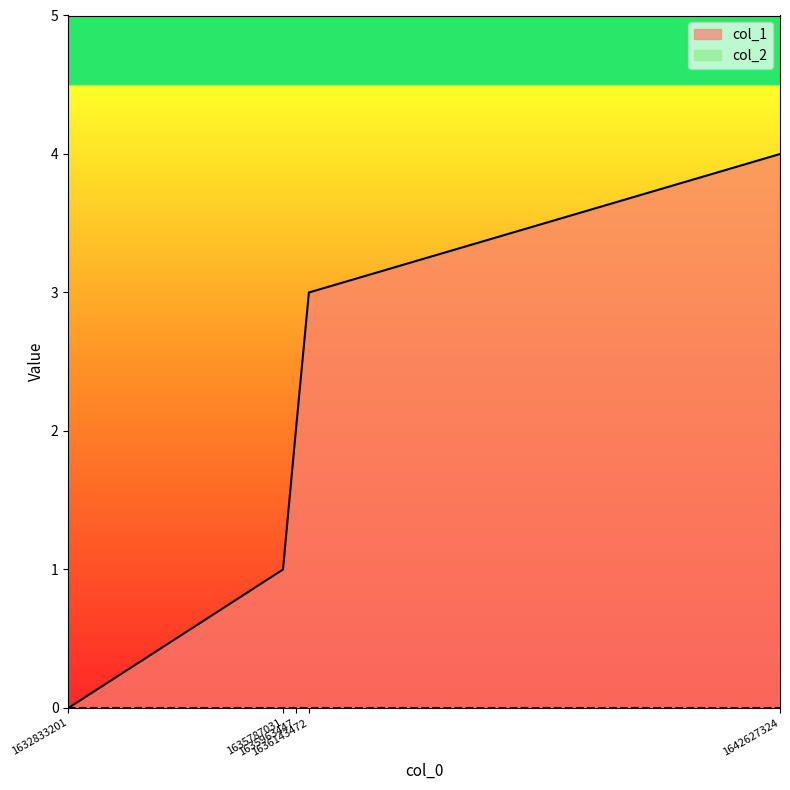

How many series are shown in this chart?

2